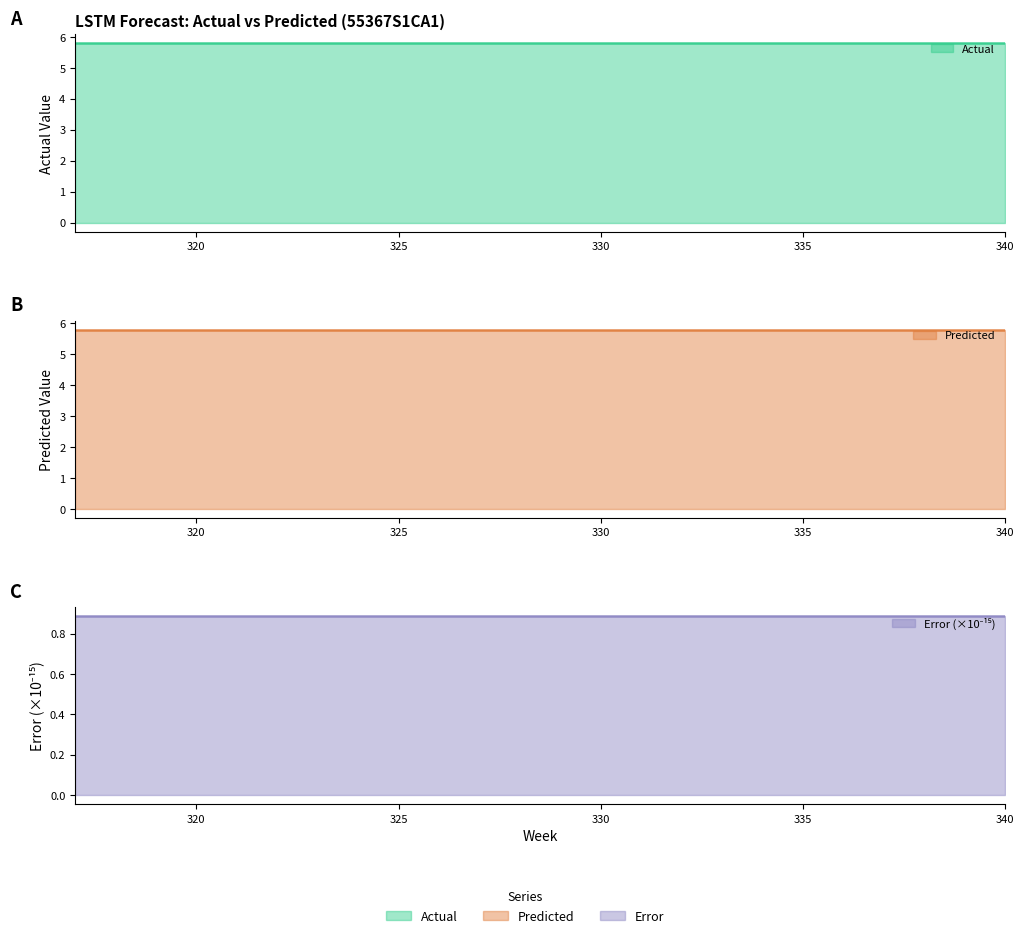

Between 332 and 334, which series saw the biggest shift?

Actual